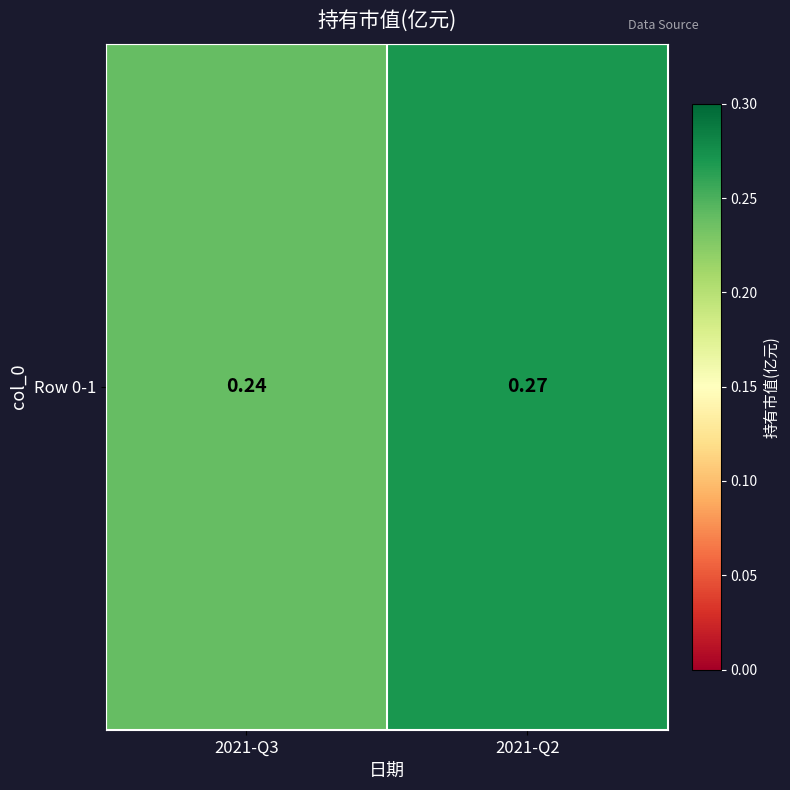

Between 2021-Q3 and 2021-Q2, which is larger?

2021-Q2